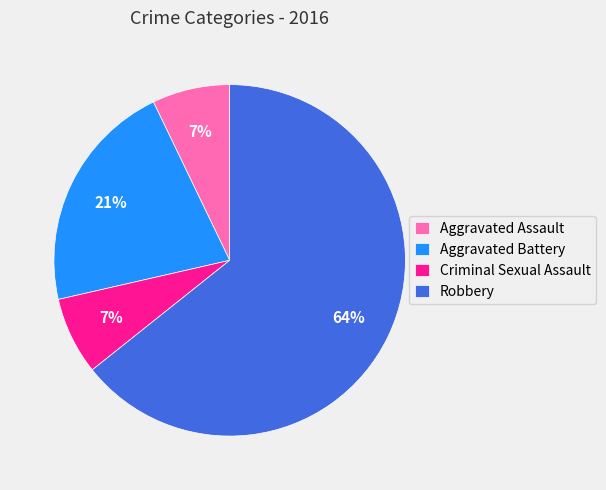

Is the sum of Aggravated Assault and Robbery greater than half?

Yes